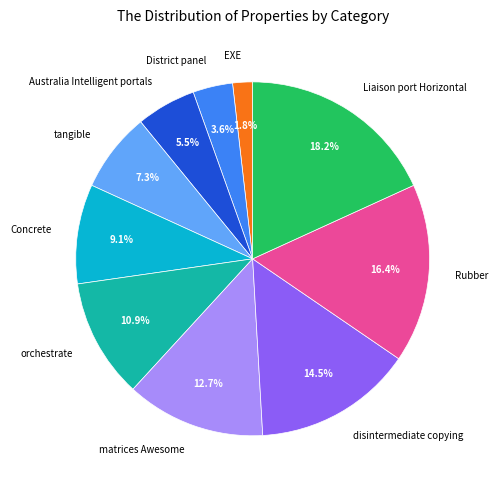

What is the largest slice in the pie chart?

Liaison port Horizontal